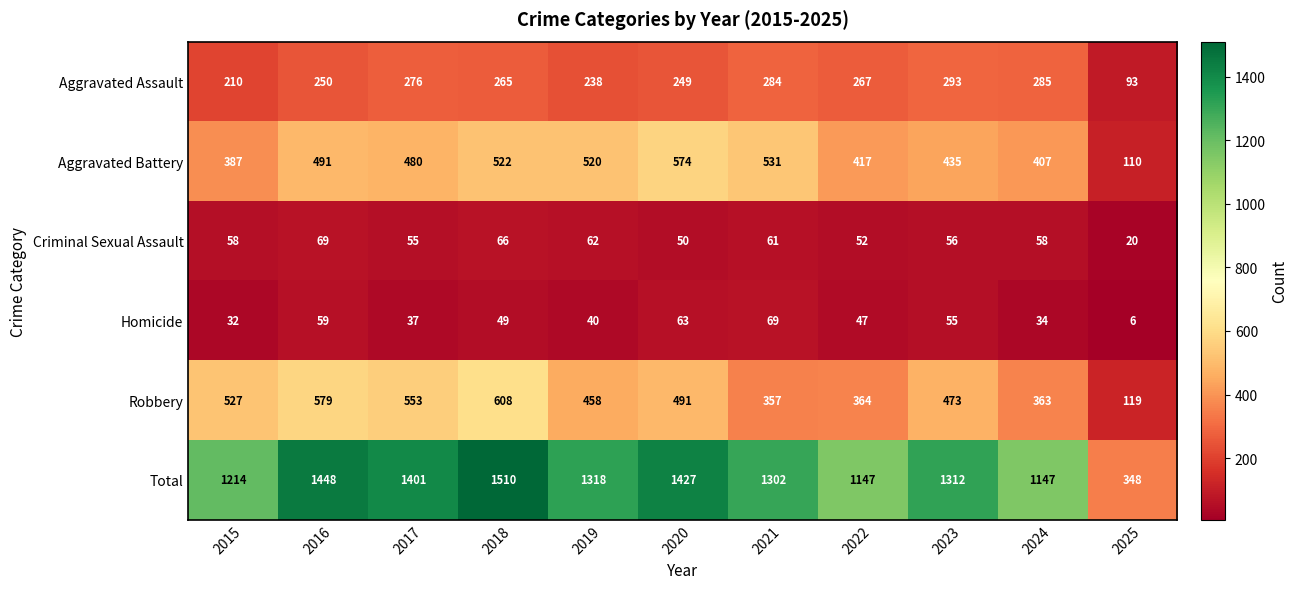

Between 2015 and 2023, which series saw the biggest shift?

Total